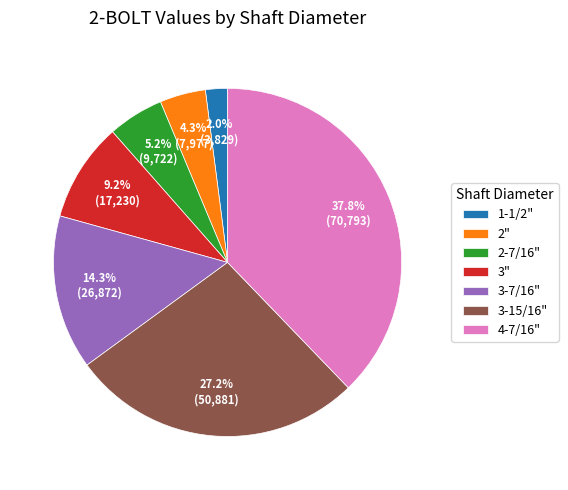

Is there a majority slice in this chart?

No